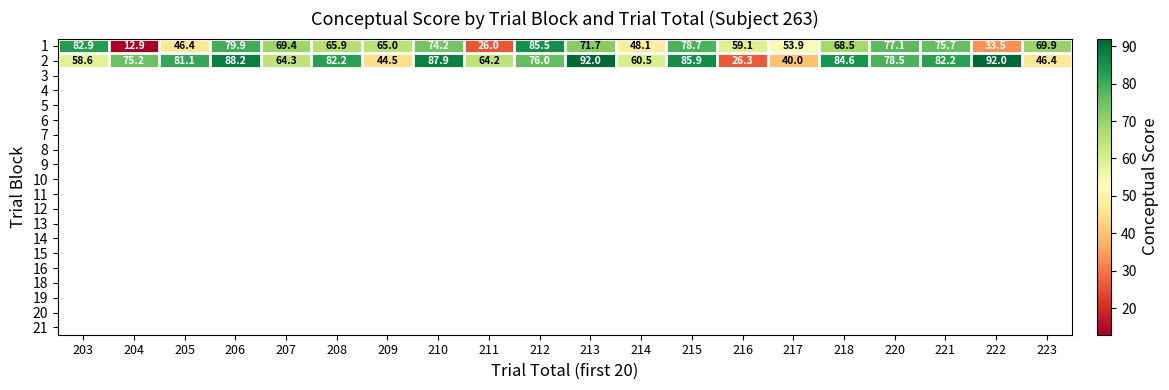

What is the difference between the 1 values at 211 and 216?

33.1